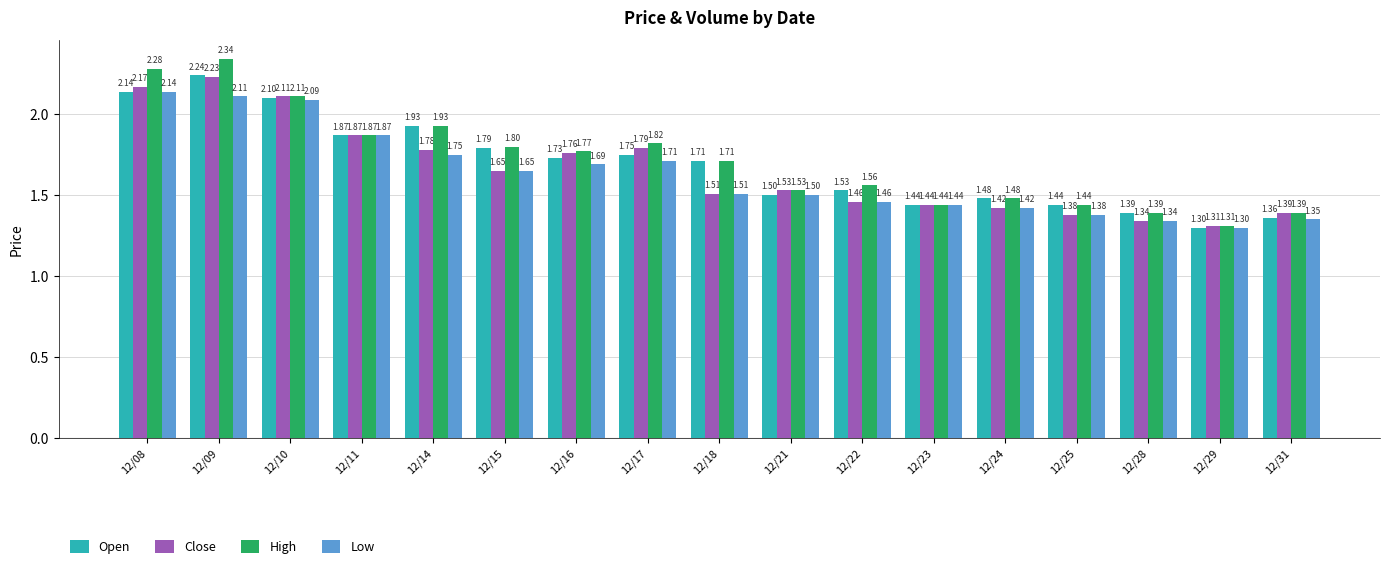

At which label is Open closest to 1?

12/29